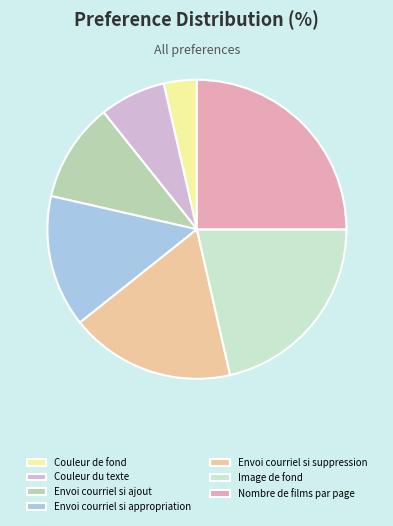

What is the largest slice in the pie chart?

Nombre de films par page